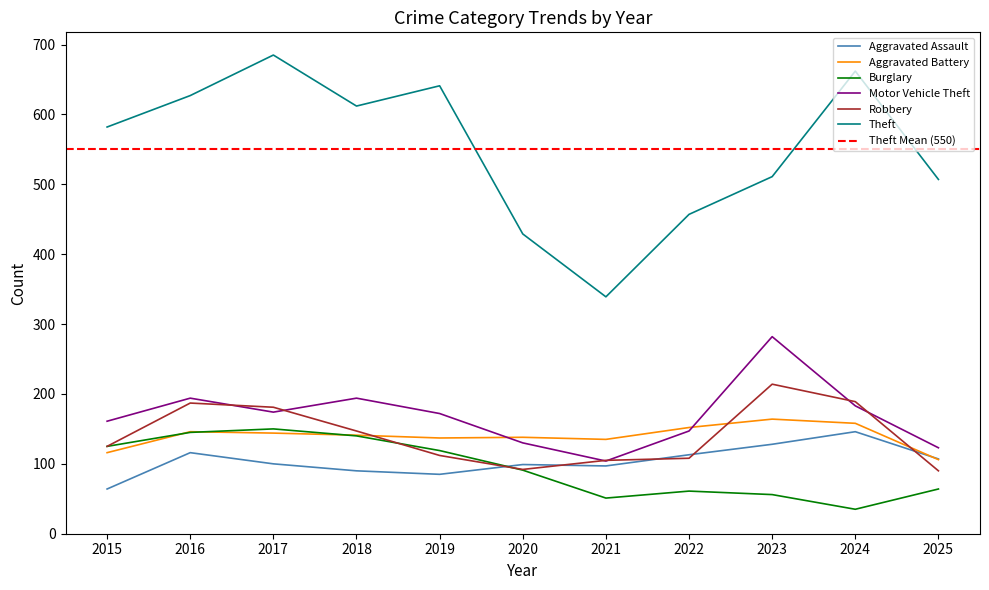

What is the value of the Aggravated Assault point at the 5th from the left?

85